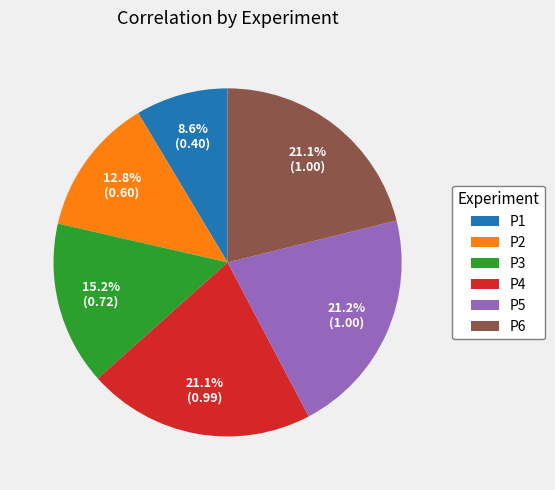

How many slices are in this pie chart?

6